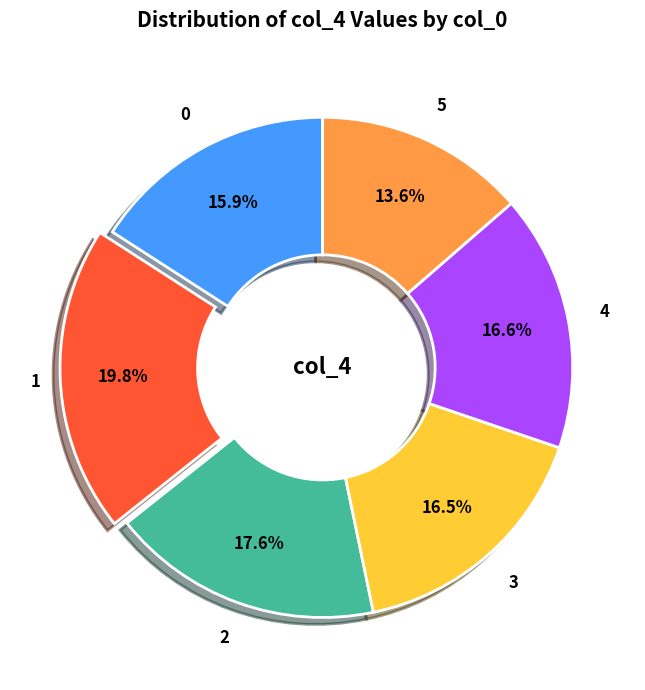

How many slices are in this pie chart?

6